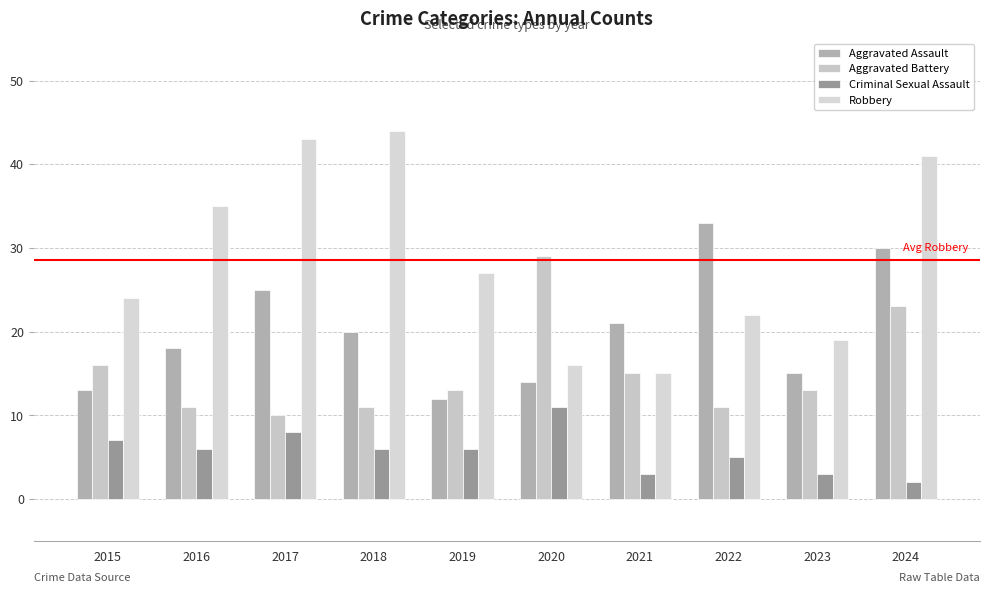

Rank the series by their maximum value, from lowest to highest.

Criminal Sexual Assault, Aggravated Battery, Aggravated Assault, Robbery